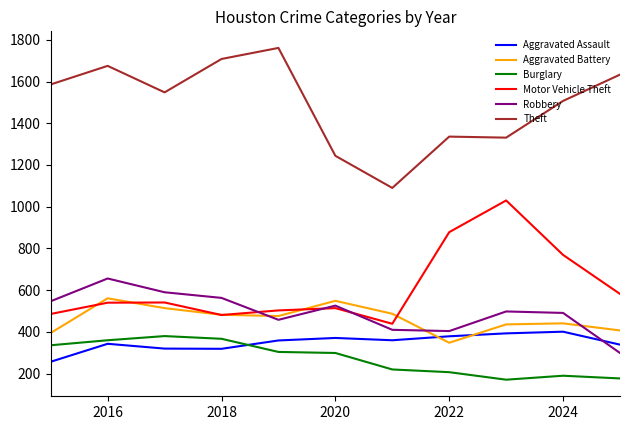

Which series has the largest total across all categories?

Theft